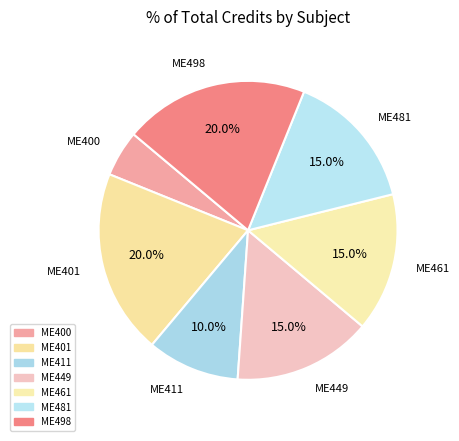

To the nearest percent, what is the average slice percentage?

14%